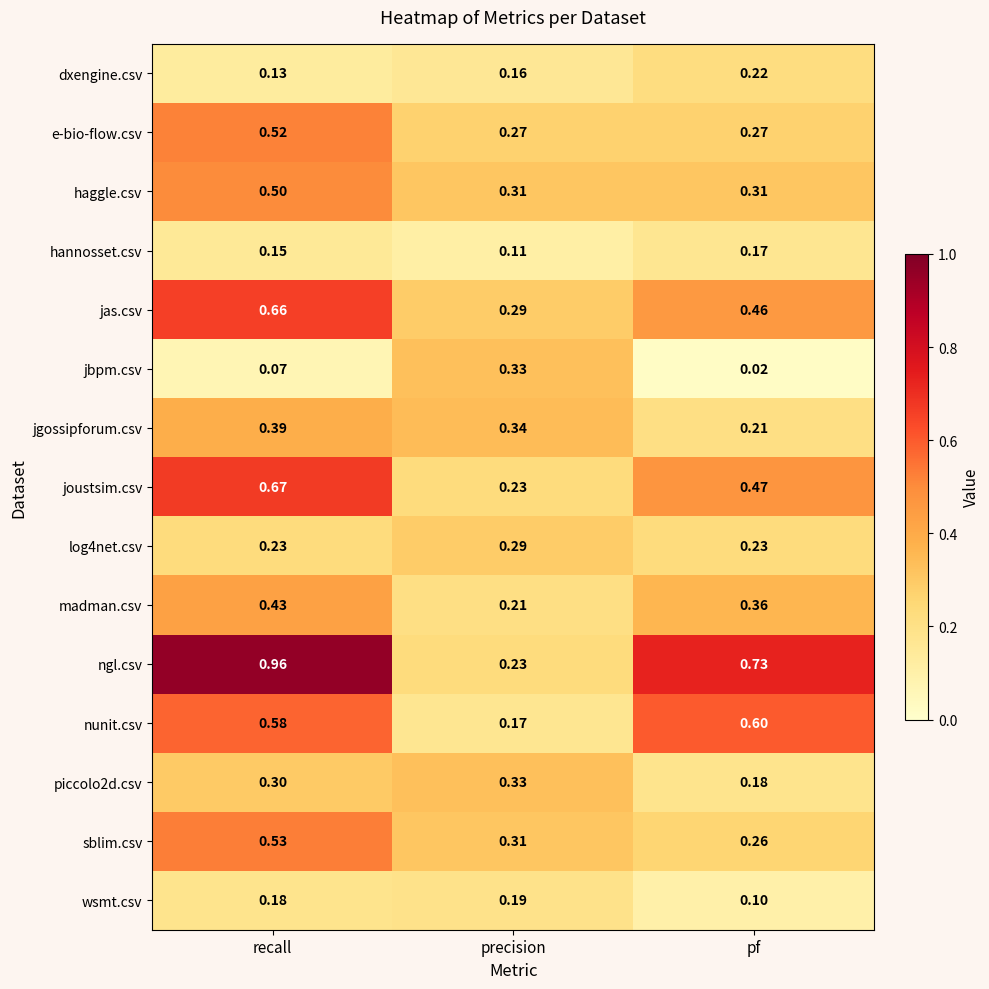

At which category is the sum across all series the highest?

recall